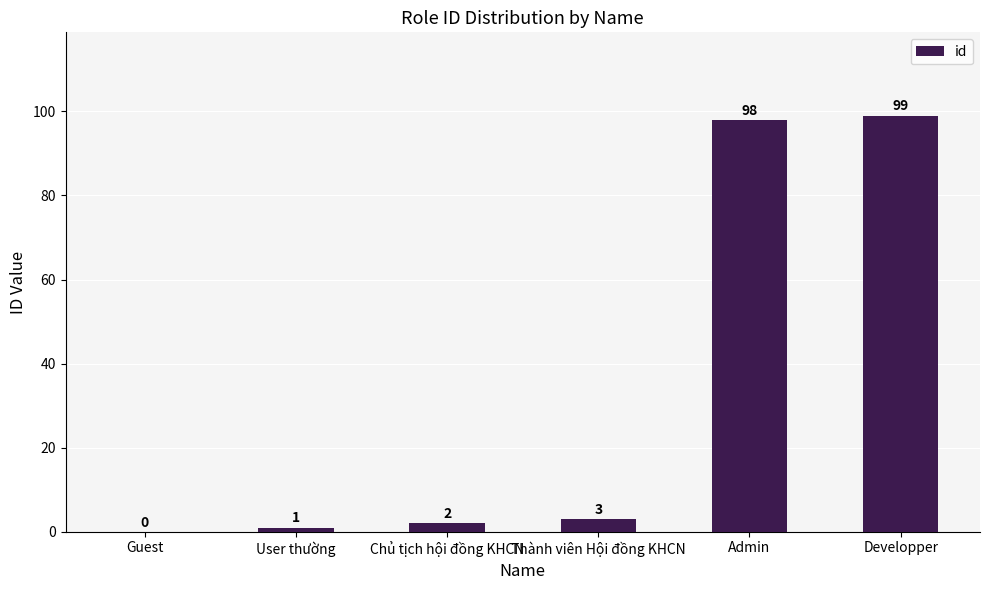

Which label corresponds to the largest value in the chart?

Developper